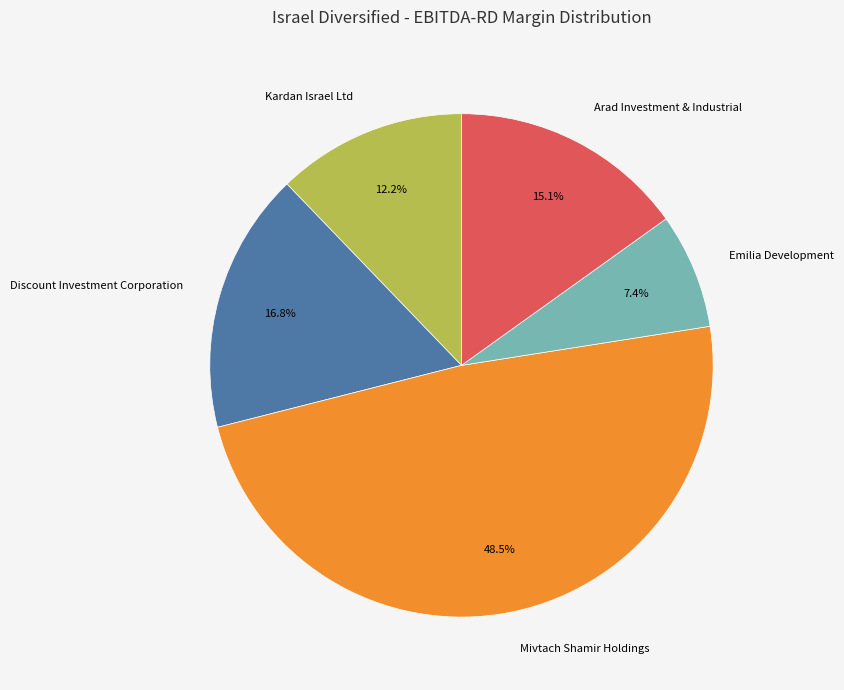

Which has a higher value, Arad Investment & Industrial or Discount Investment Corporation?

Discount Investment Corporation